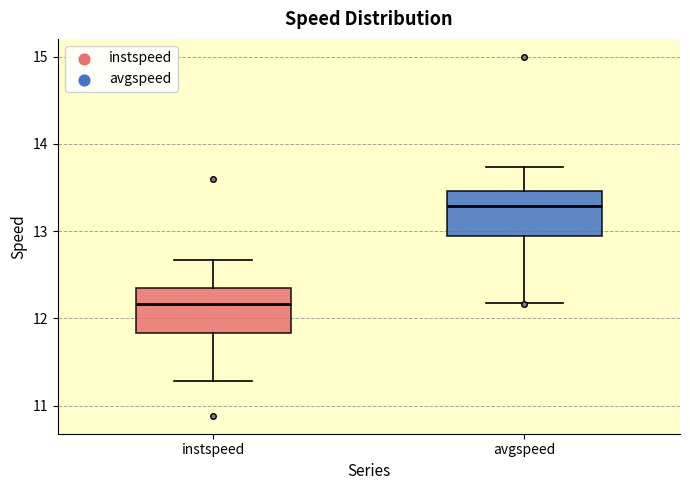

Which box has the lowest median line?

instspeed